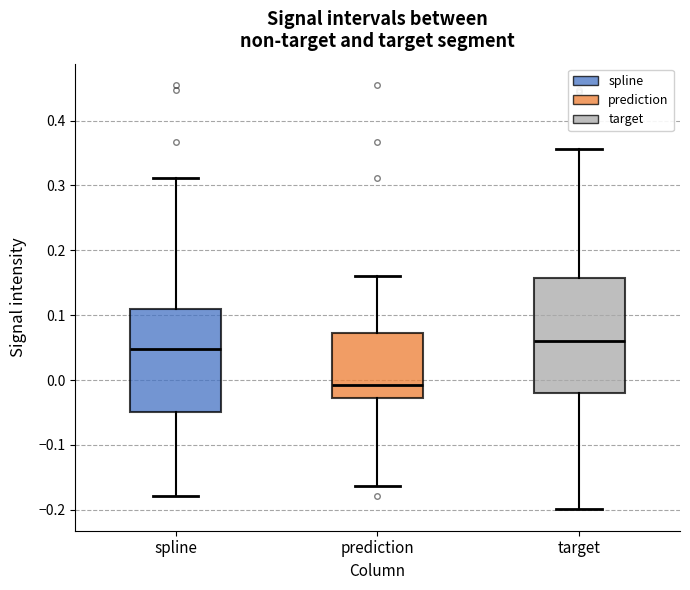

Where does the upper whisker of the box for target end on the y-axis? The values are not printed on the chart, so give them approximately, as read against the axis.

0.36